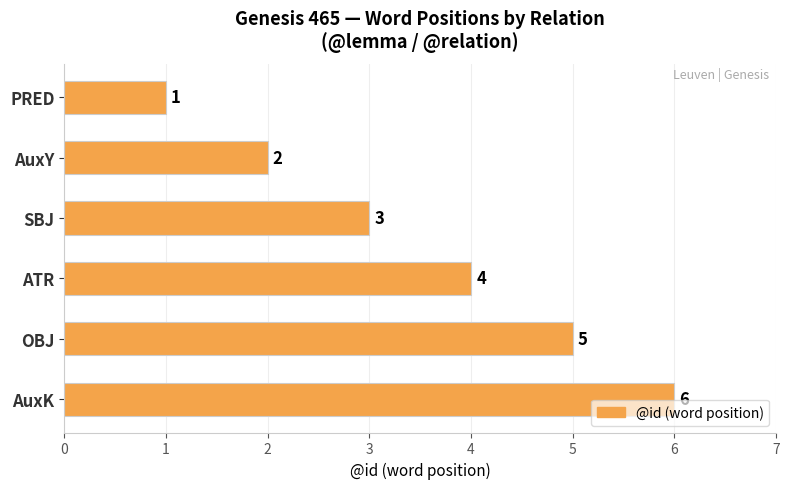

Is it true that the value at OBJ is 5?

True